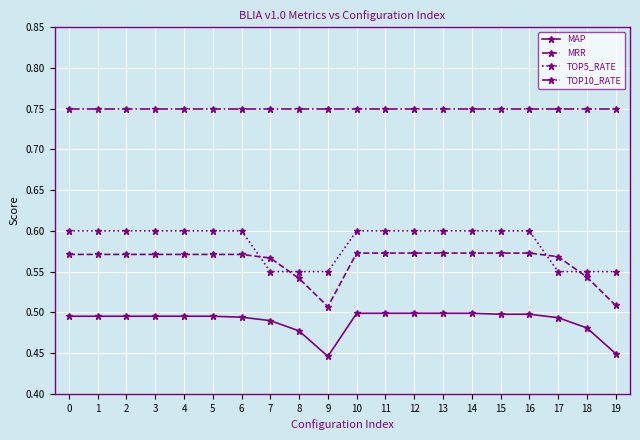

True or false: TOP10_RATE and TOP5_RATE intersect in this chart.

False